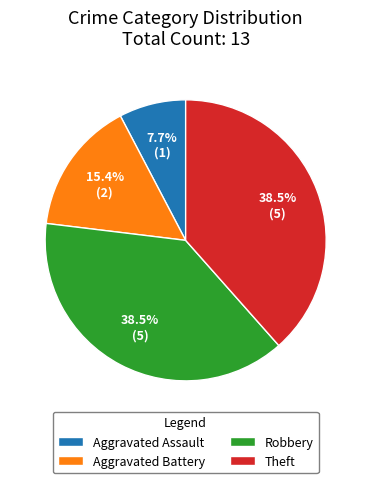

Does Theft account for over 50% of the chart?

No